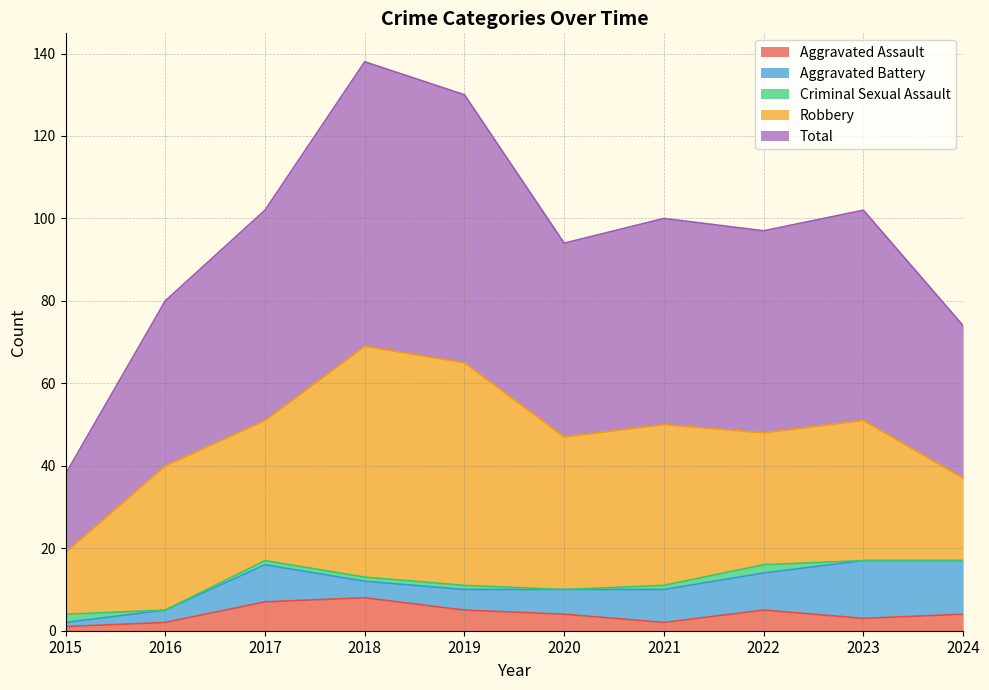

What is the value of the Total point at the 7th from the left?

50